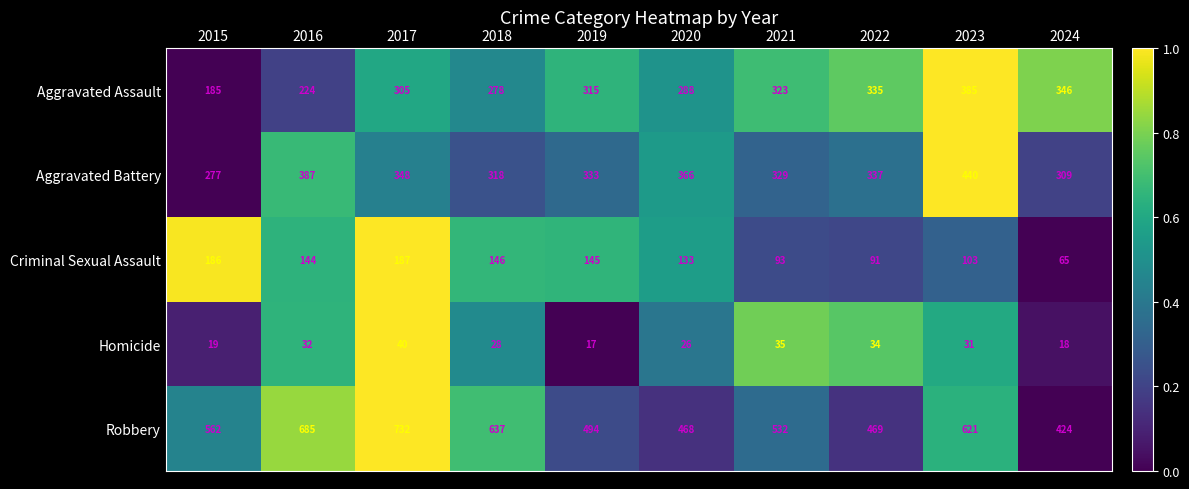

At which category is the sum across all series the highest?

2017